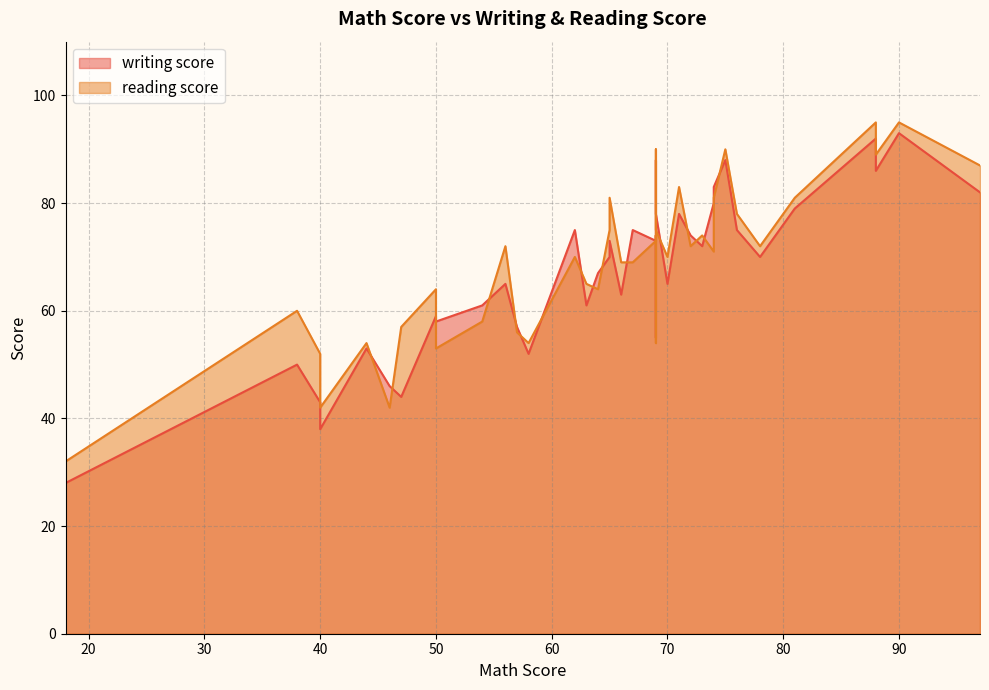

Which label corresponds to the smallest value in the chart?

18